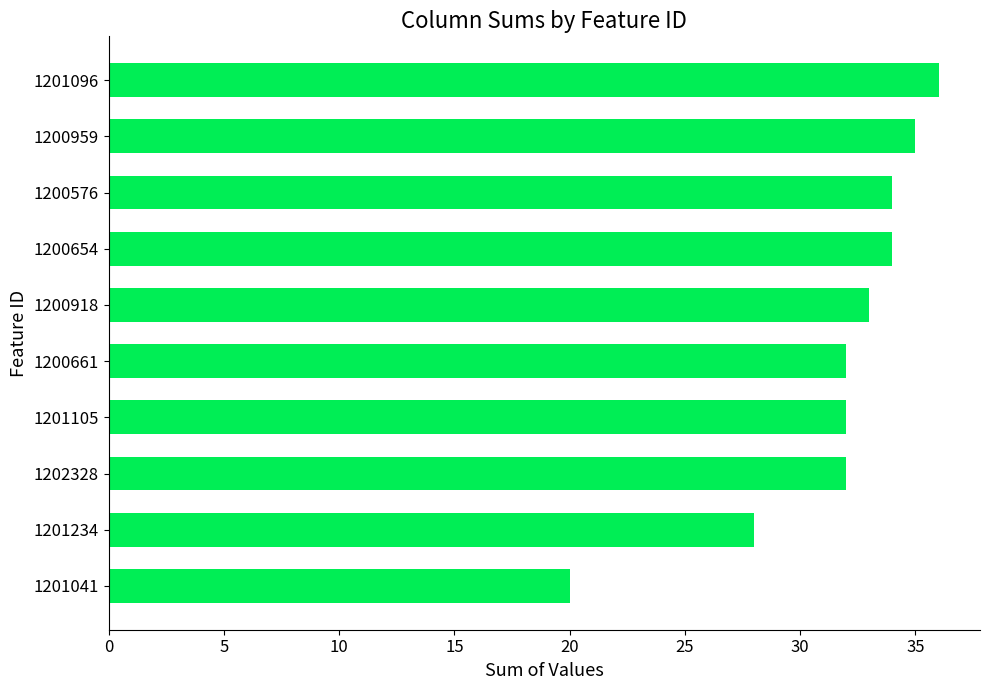

How many values are below 33?

5